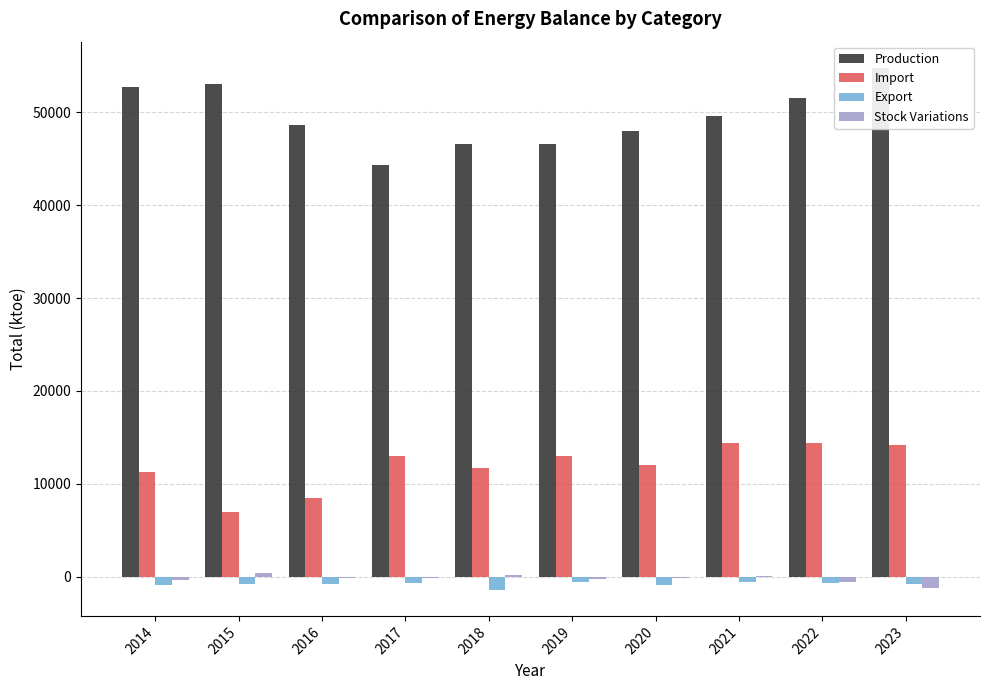

What is the total value across all series at 2015?

59629.8